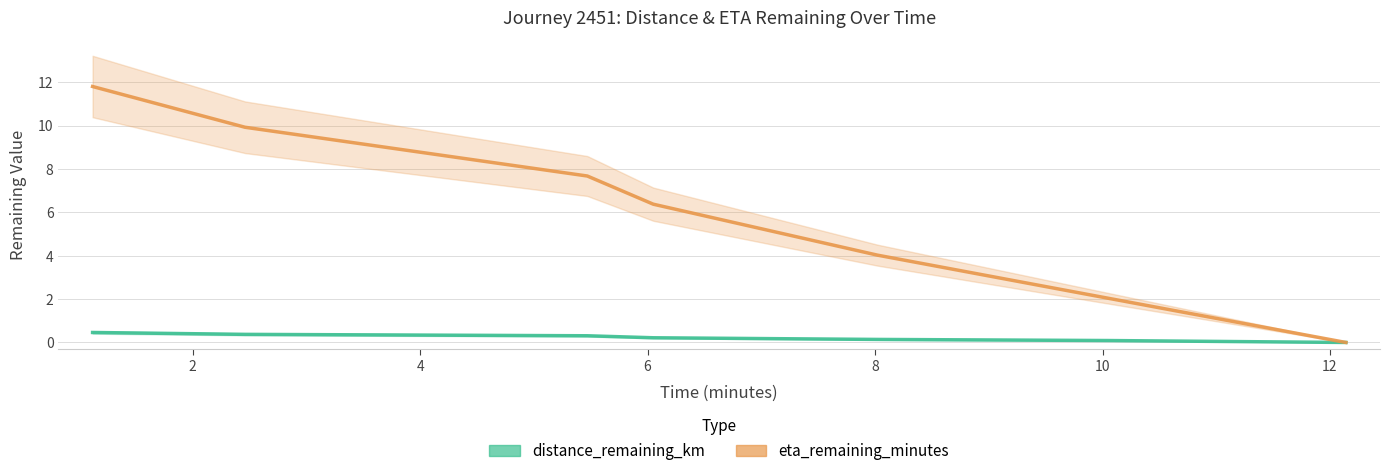

What is the total value across all series at 8?

4.2